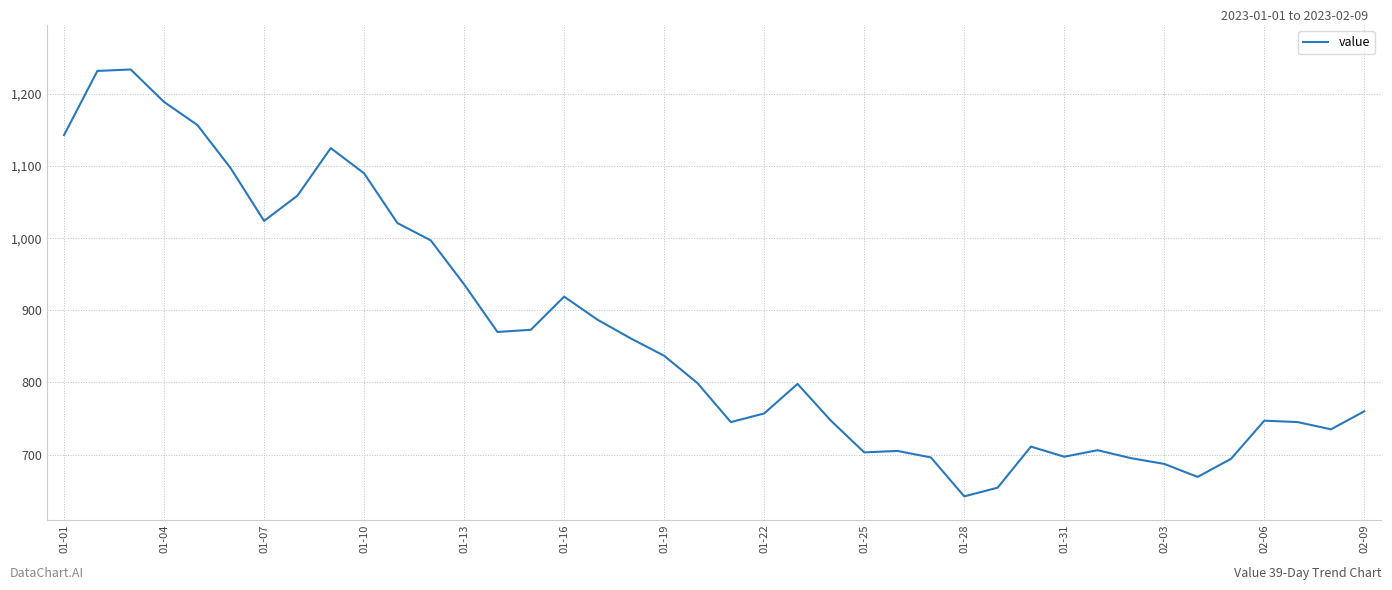

What is the maximum value shown in the chart?

1234